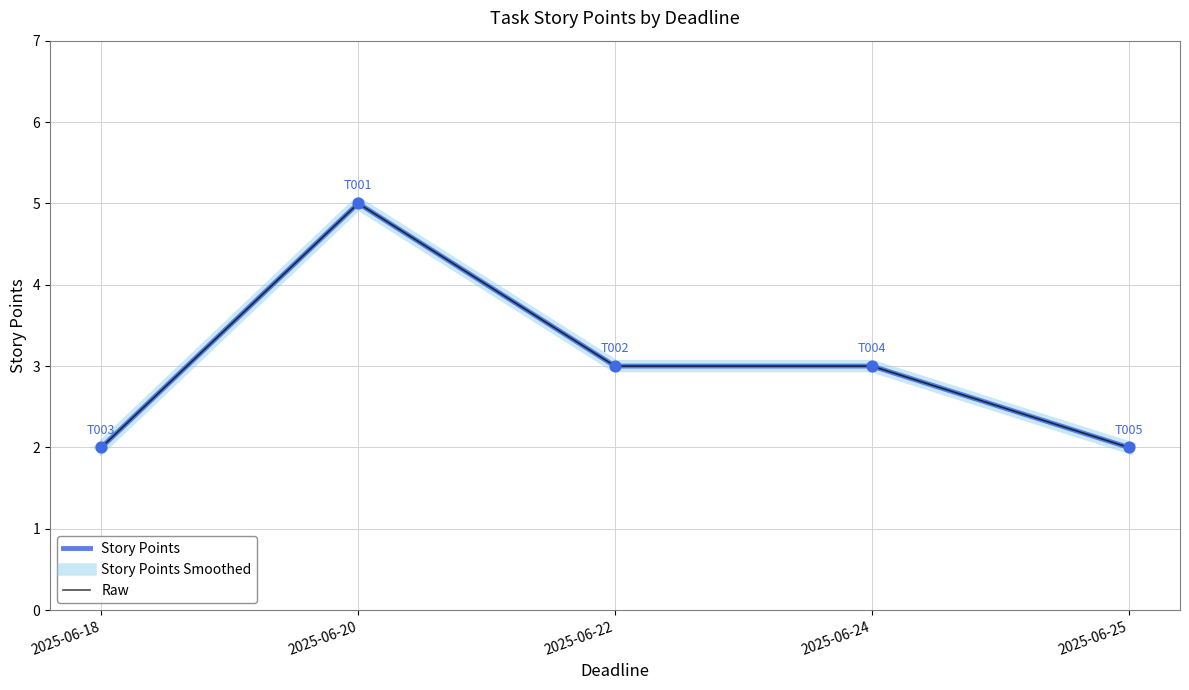

At how many categories does at least one series exceed 4?

1